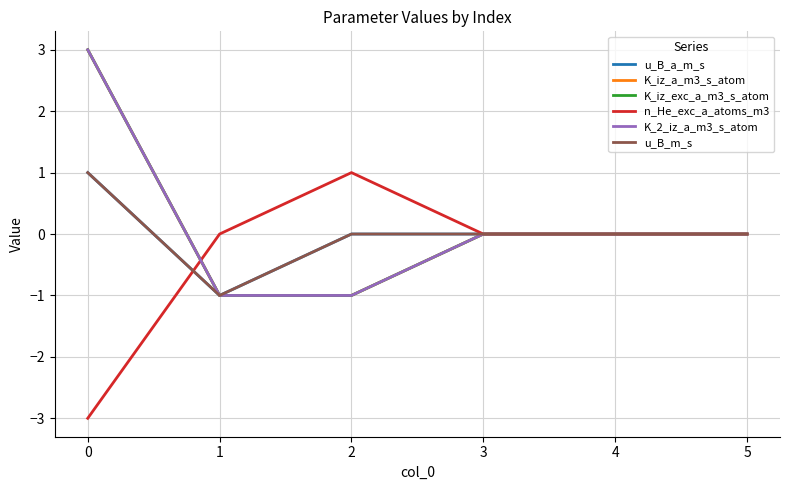

What is the sum of all n_He_exc_a_atoms_m3 values?

-2